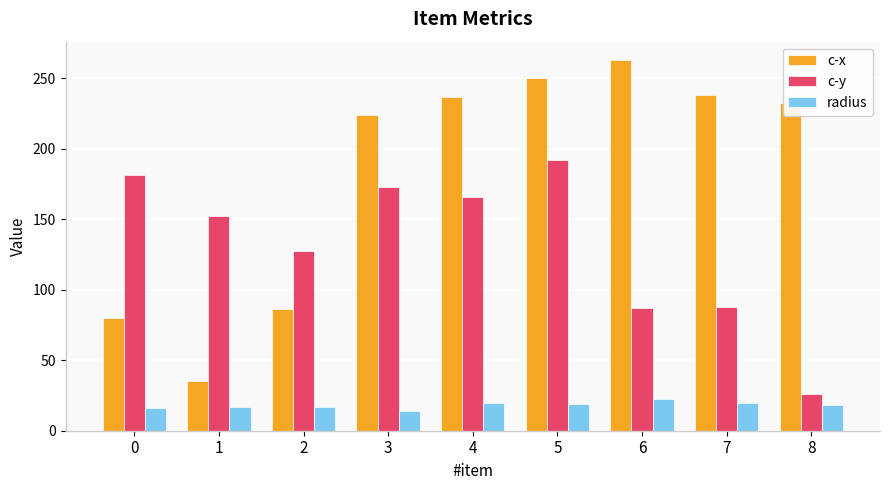

What is the difference between the highest and lowest values at 1?

135.2